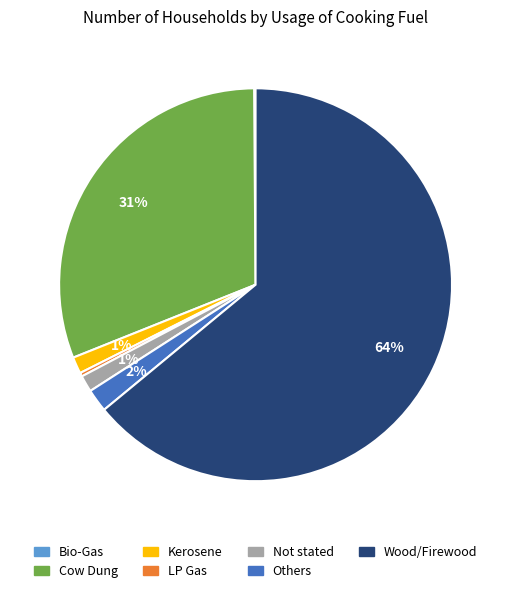

Is there a majority slice in this chart?

Yes